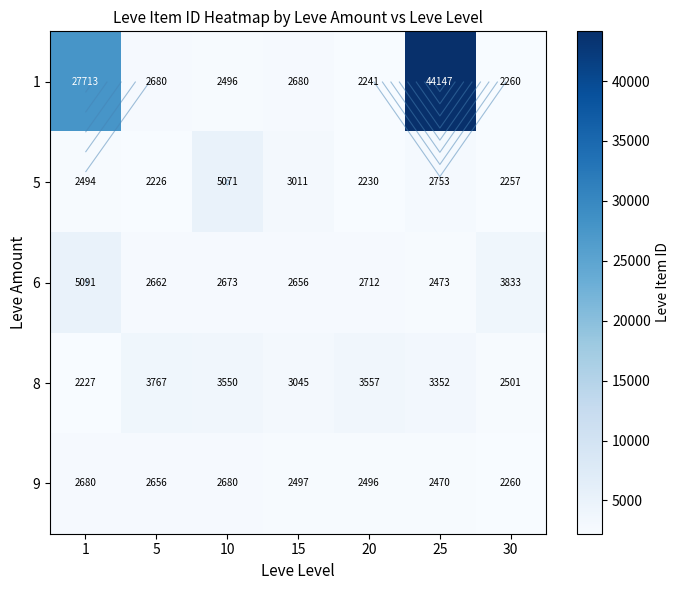

Rank the series at 1 from highest to lowest value.

1, 6, 9, 5, 8